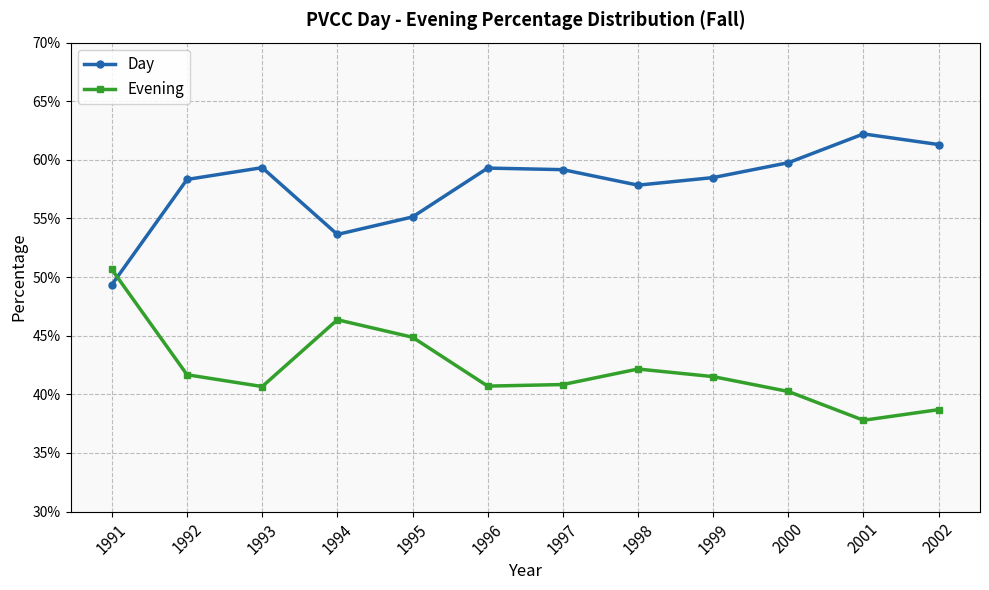

Does the chart display data point markers on the line(s)?

Yes